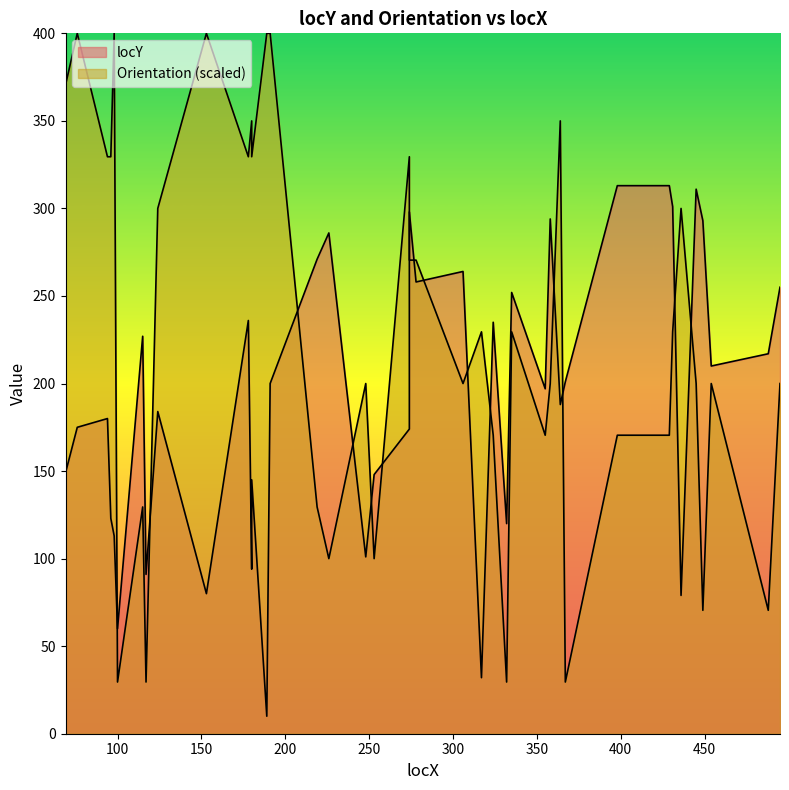

What is the value of the Orientation point at the 36th from the left?

200.0